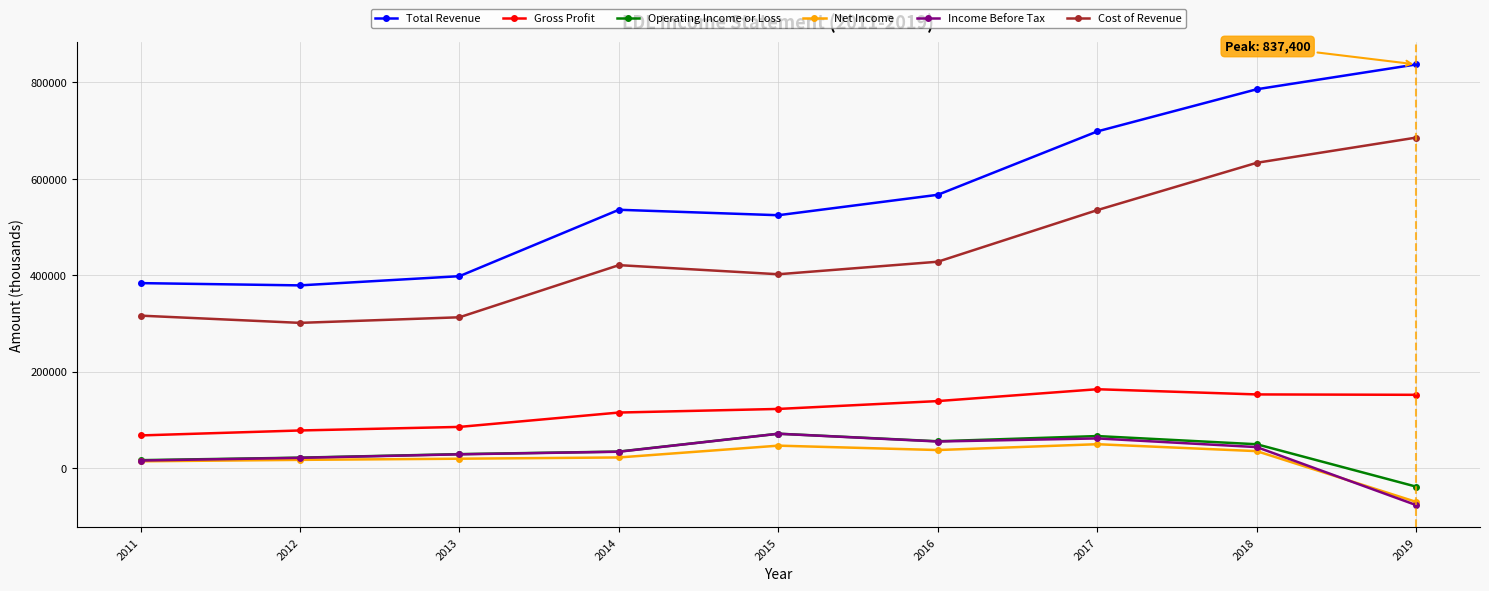

What is the spread (max minus min) of values at 2013?

378800